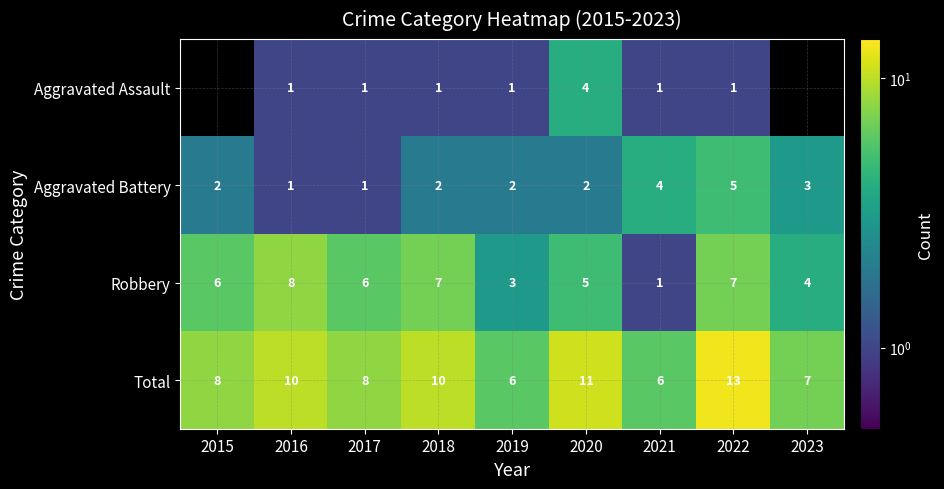

Rank the series at 2019 from lowest to highest value.

Aggravated Assault, Aggravated Battery, Robbery, Total